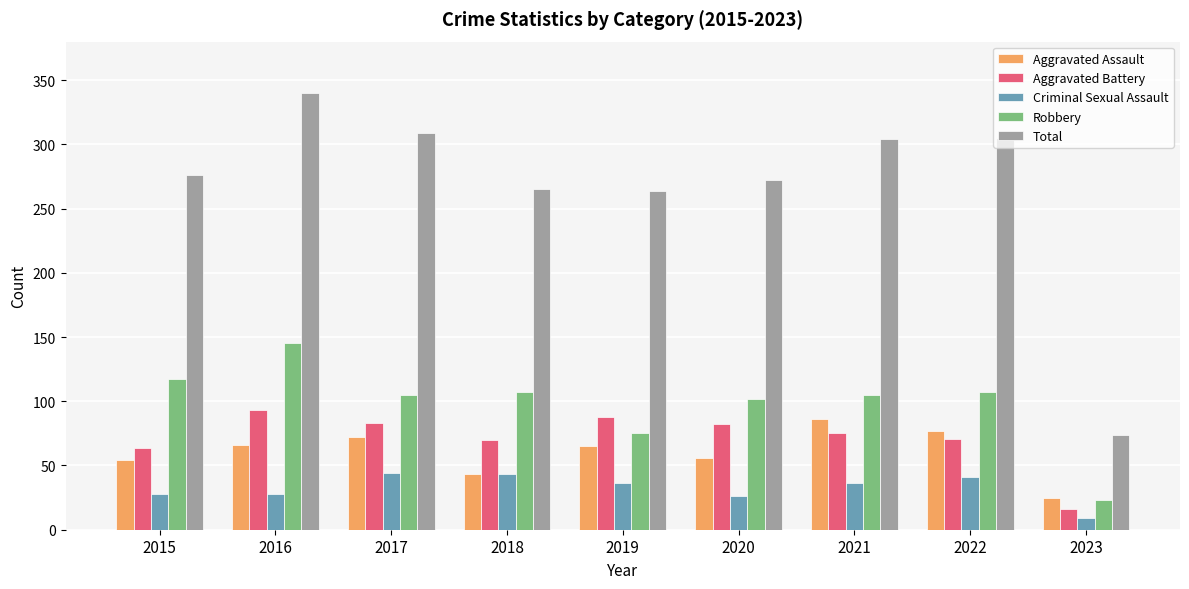

At which category is the sum across all series the highest?

2016